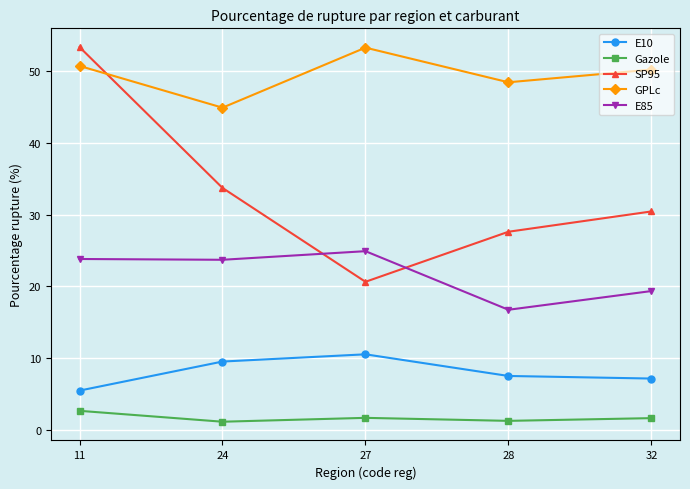

At 28, list the series in order from smallest to largest.

Gazole, E10, E85, SP95, GPLc